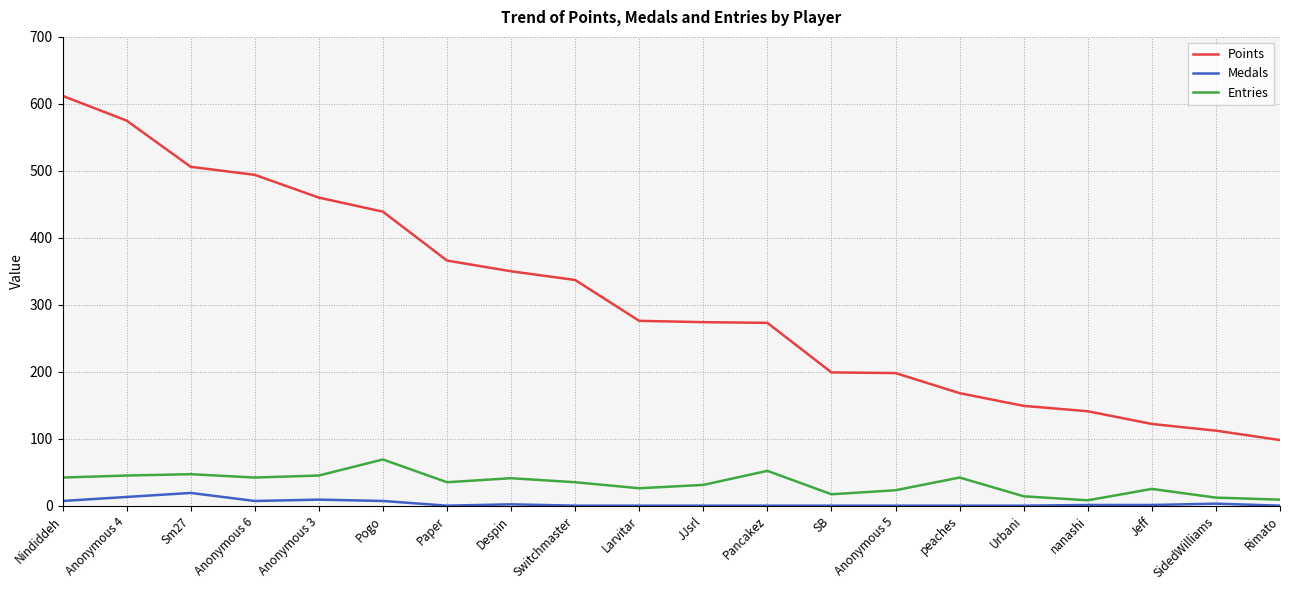

The value of Points at SidedWilliams is 112. True or false?

True